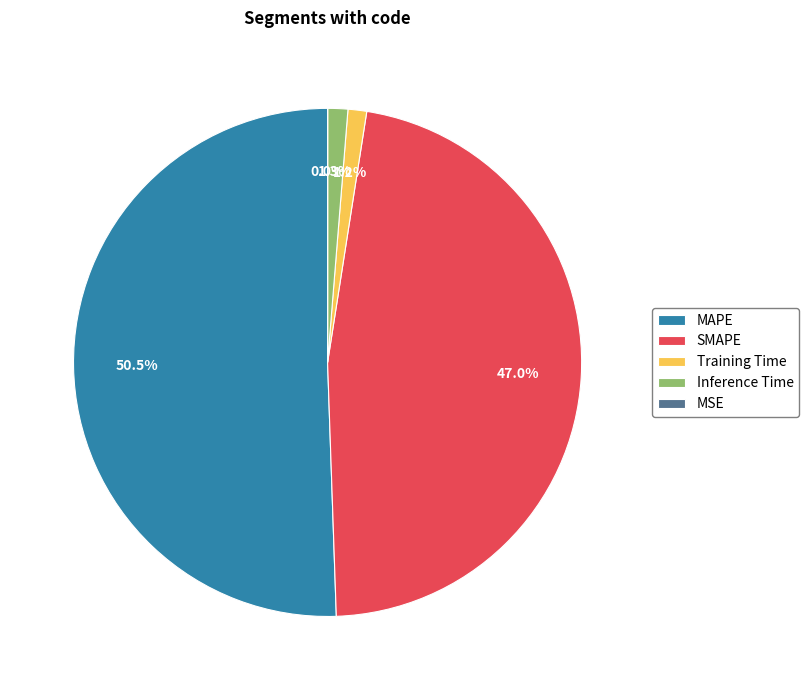

Is the sum of SMAPE and Training Time greater than half?

No